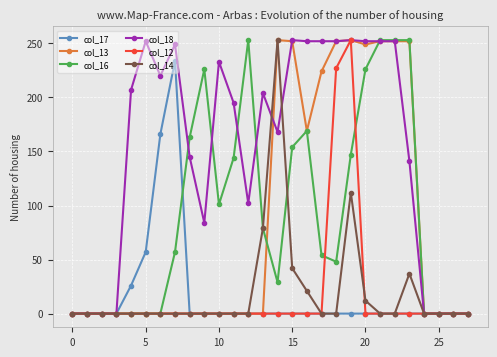

True or false: col_18 has more than 0 interior local peaks.

True